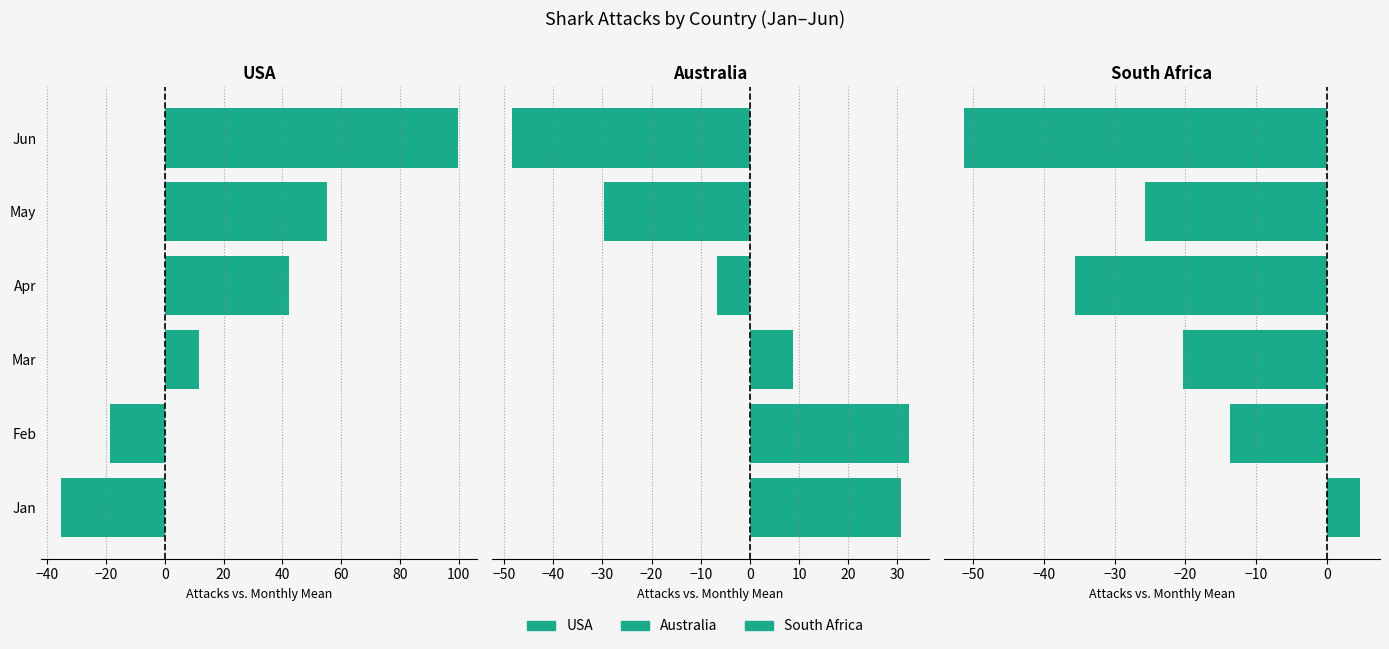

Are the bars grouped side by side (vs. stacked)?

Yes